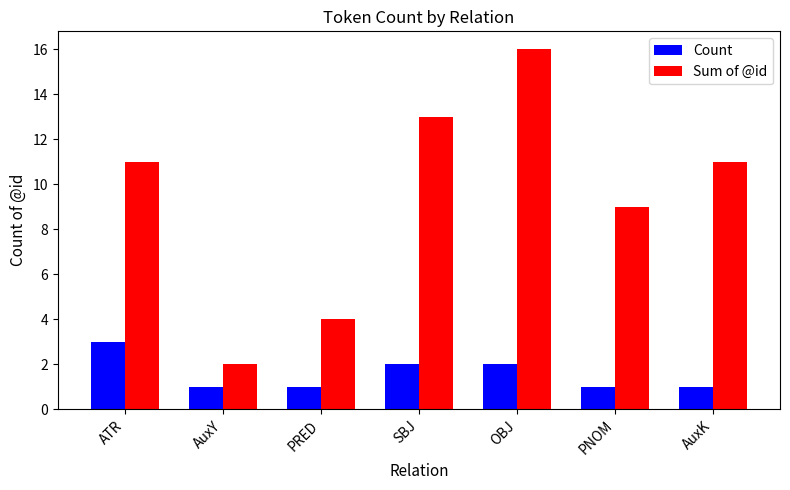

Reading left to right, transcribe all the data shown in this chart.

Count: ATR=3	AuxY=1	PRED=1	SBJ=2	OBJ=2	PNOM=1	AuxK=1
Sum of @id: ATR=11	AuxY=2	PRED=4	SBJ=13	OBJ=16	PNOM=9	AuxK=11